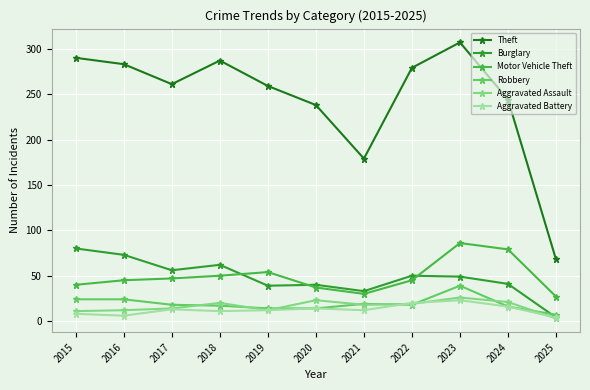

True or false: Motor Vehicle Theft and Aggravated Battery cross at least once.

False